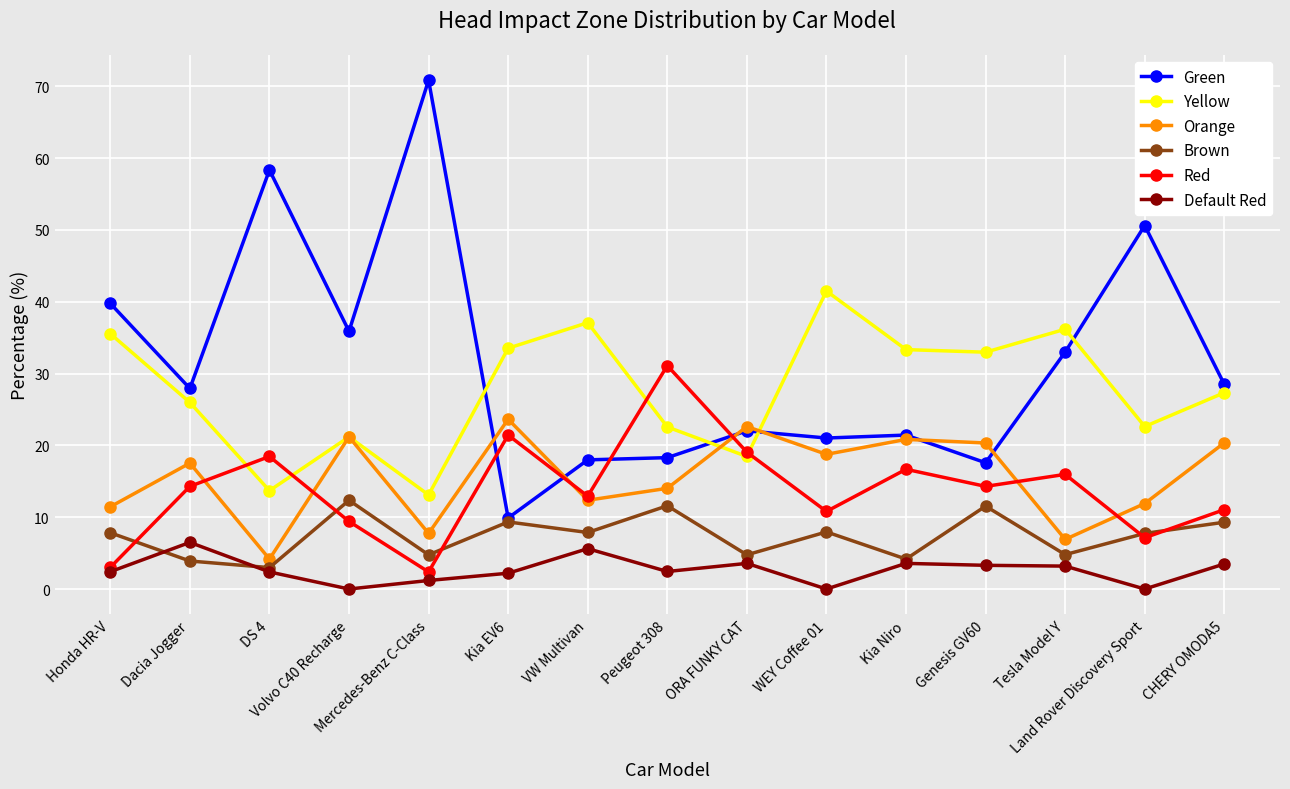

What is the sum of the Green values at CHERY OMODA5 and Mercedes-Benz C-Class?

99.3